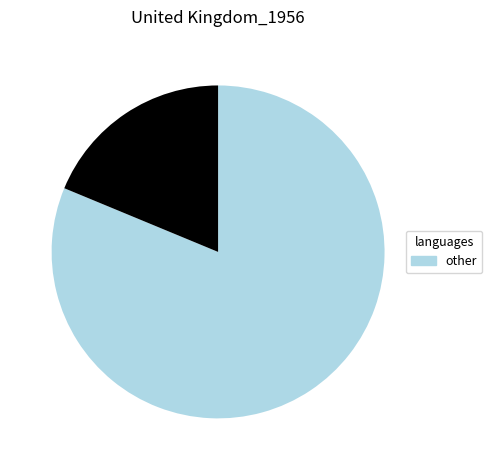

Is there a majority slice in this chart?

Yes